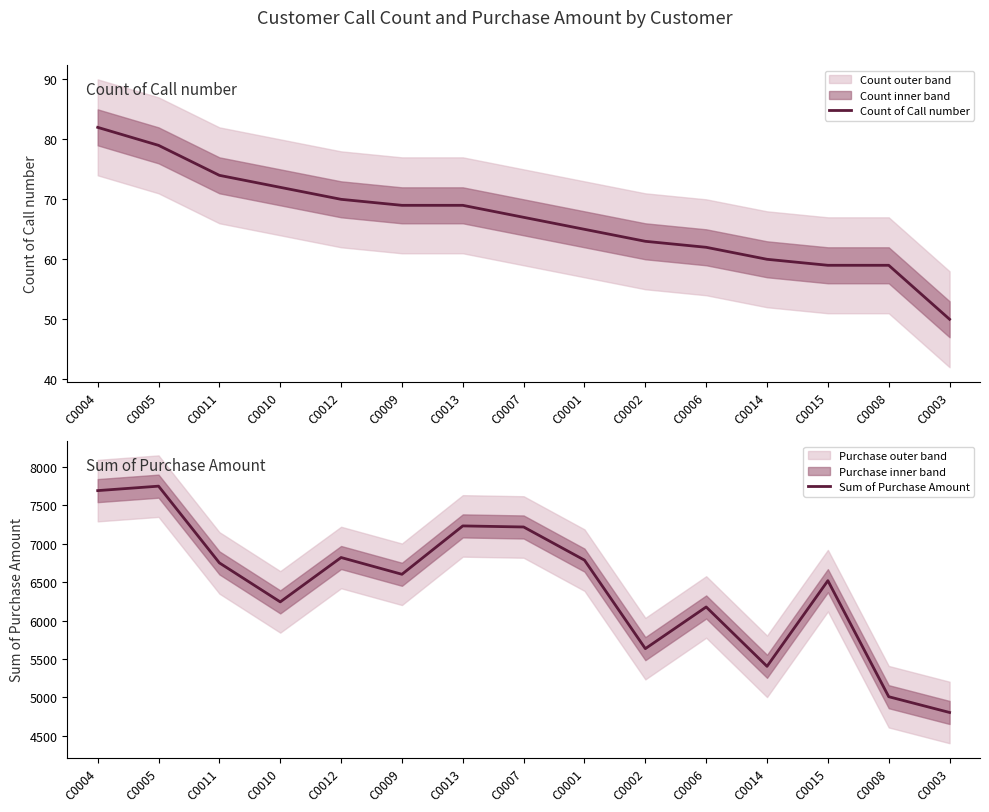

What position from the left is C0010?

4